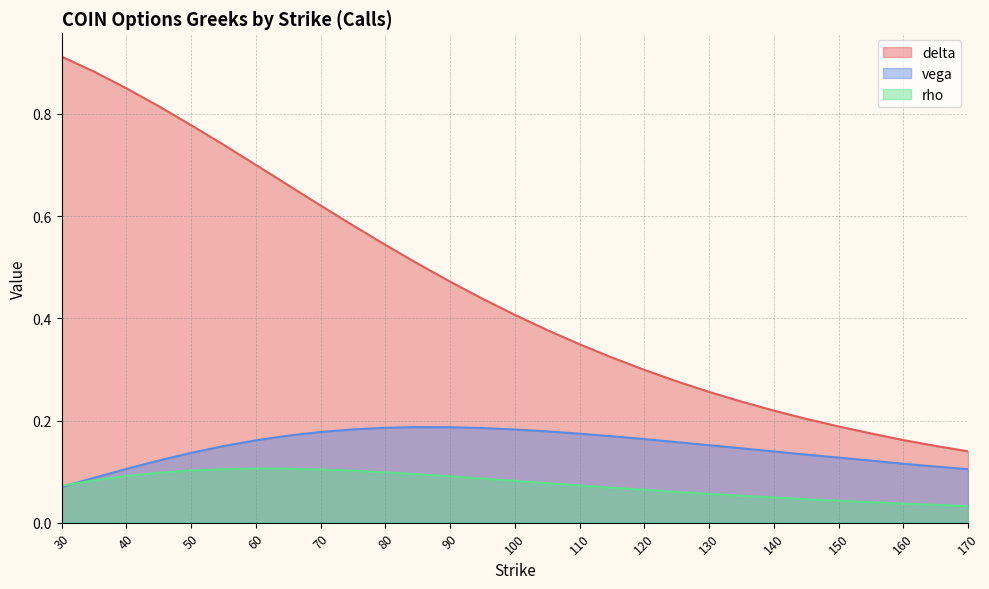

Count the number of categories in the chart.

29